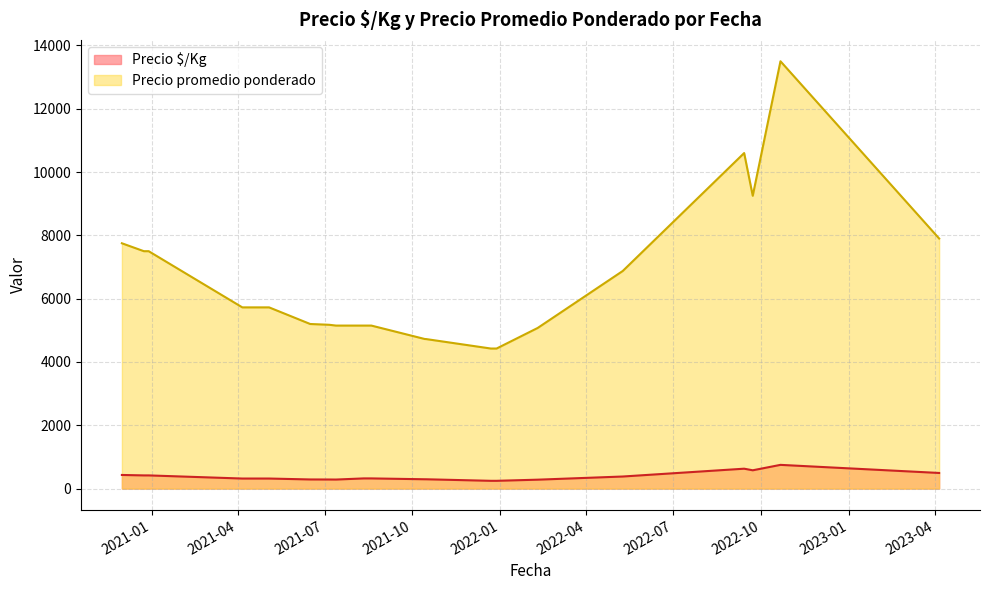

The Precio $/Kg series shows 480 at 2021-08-11. True or false?

False